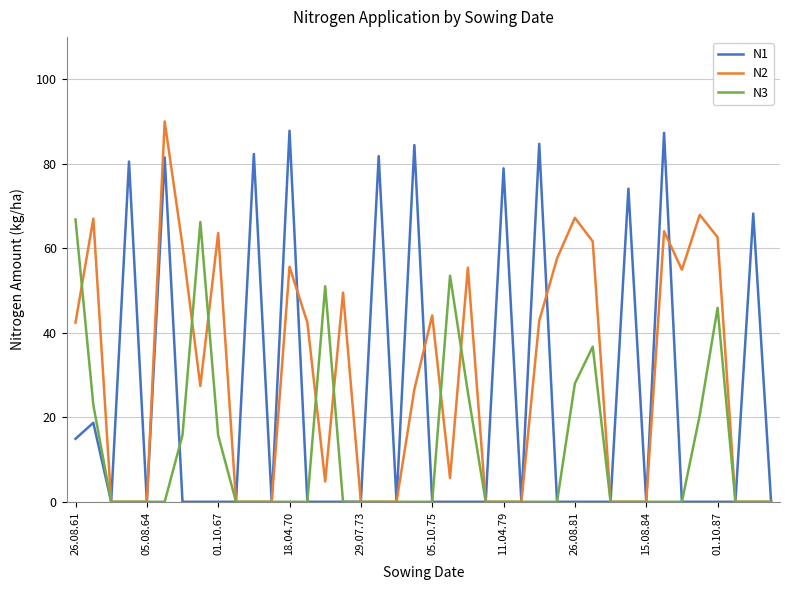

Rank the series by their average value, from highest to lowest.

N2, N1, N3